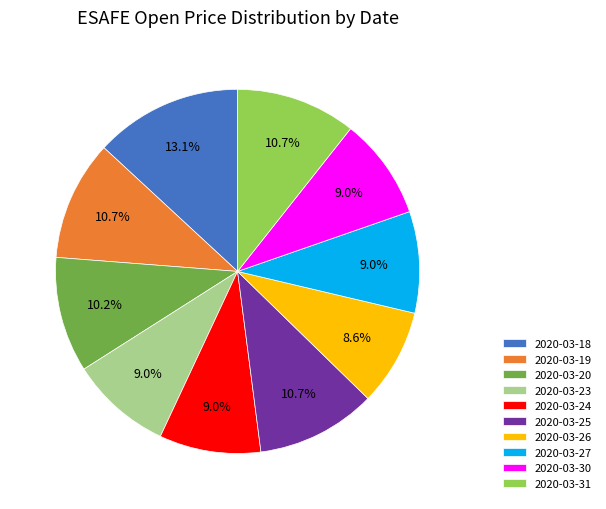

To the nearest percent, what percentage of the pie is 2020-03-20?

10%